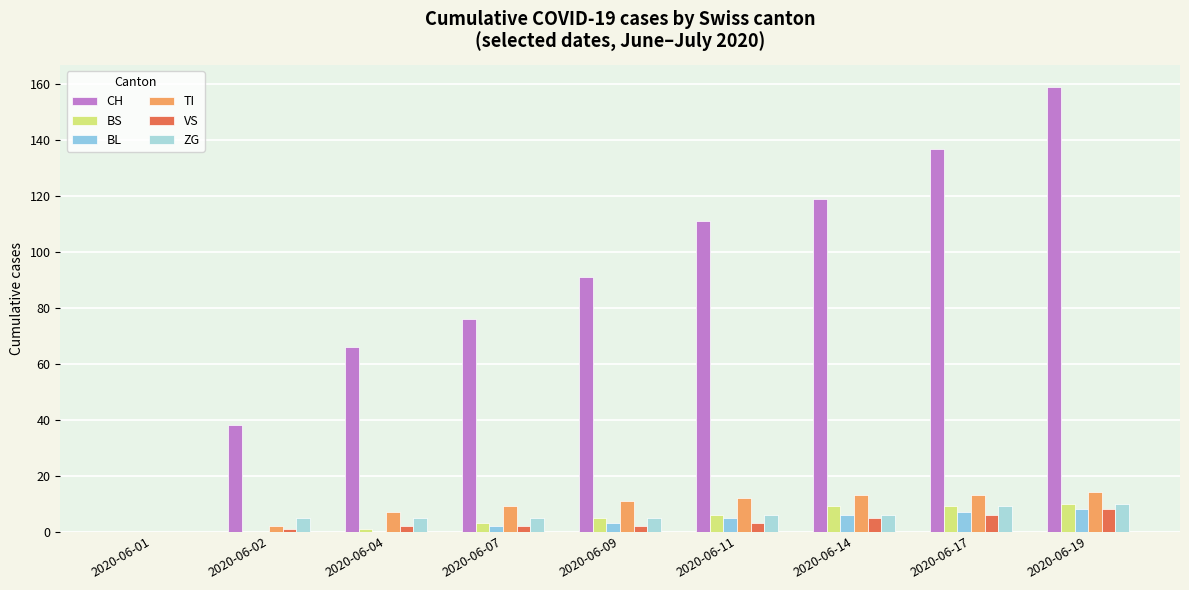

Where does the TI series first go above 11?

2020-06-11